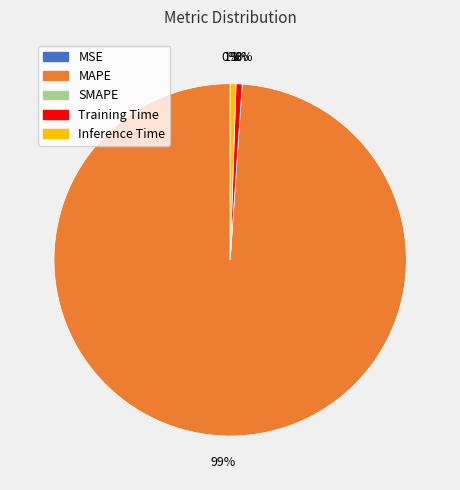

Which category has the biggest portion of the pie?

MAPE